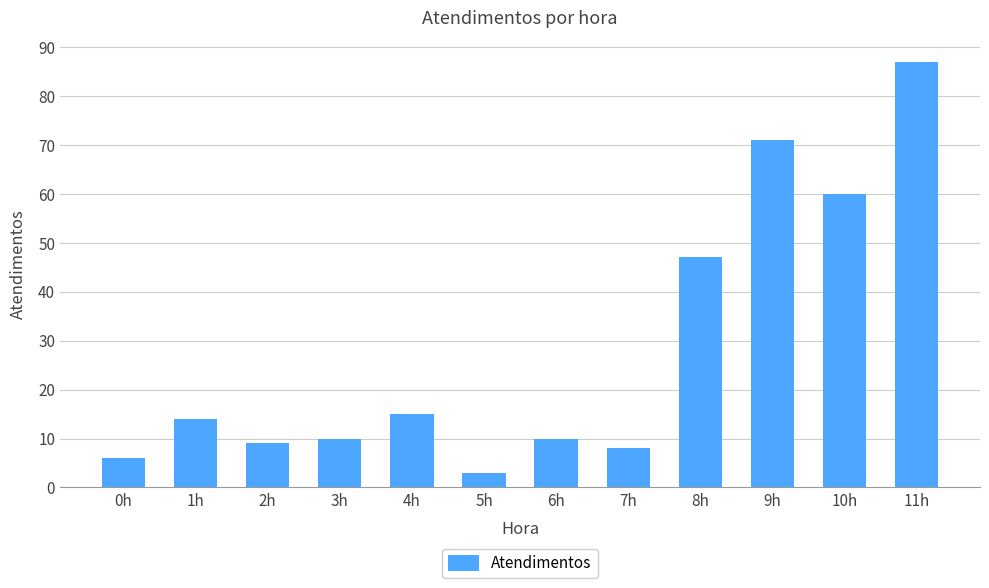

Where is the data nearest to the value 45?

8h